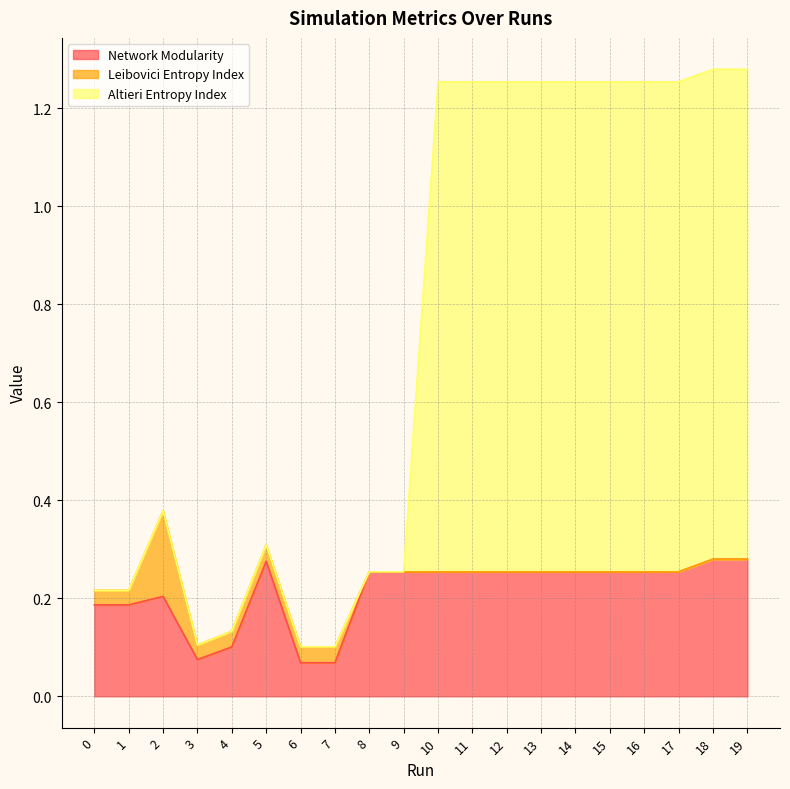

How many lines are shown in the chart?

3